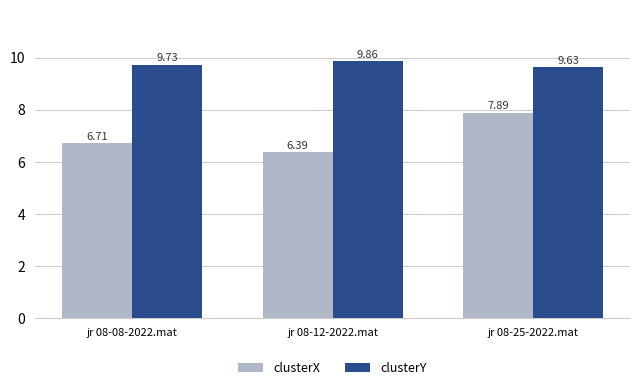

What is the total value across all series at jr 08-25-2022.mat?

17.5